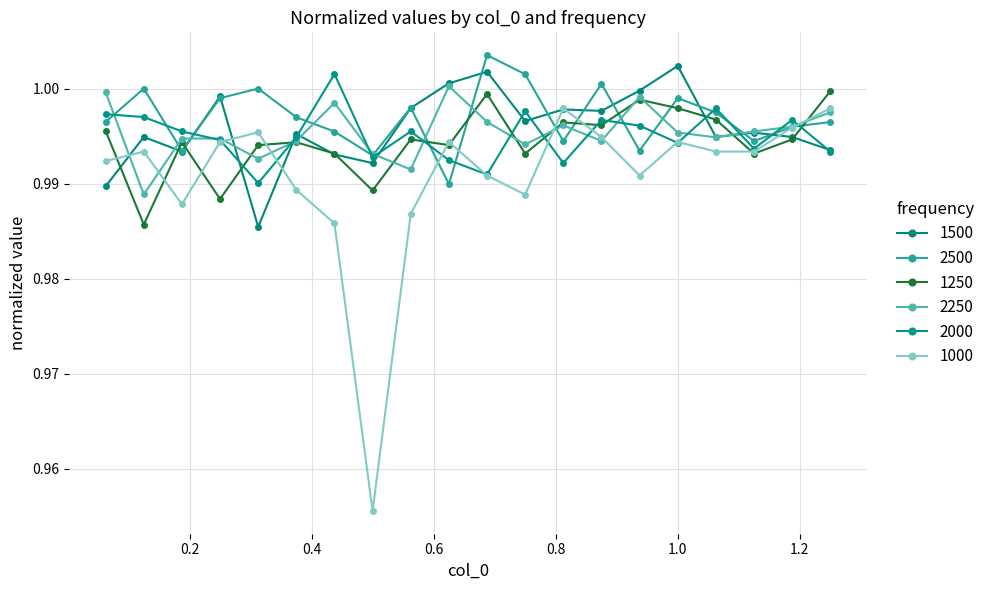

Rank the categories by 1000 value from lowest to highest.

0.5, 0.4375, 0.5625, 0.1875, 0.75, 0.375, 0.6875, 0.9375, 0.0625, 0.125, 1.0625, 1.125, 0.25, 0.625, 1.0, 0.875, 0.3125, 1.1875, 0.8125, 1.25